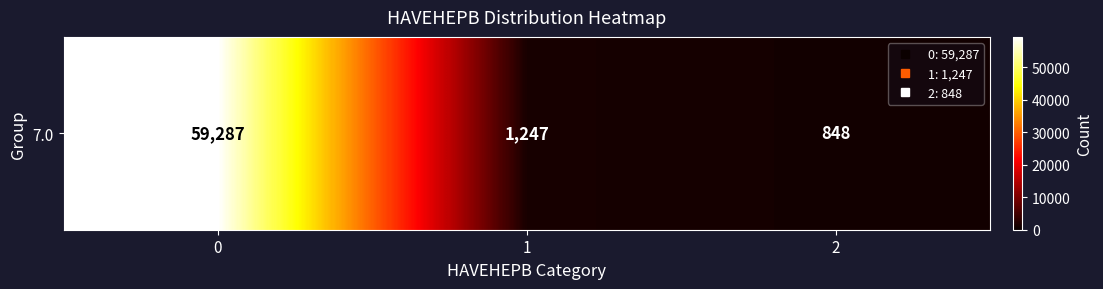

Reading left to right, extract all data points from this chart.

0=59287	1=1247	2=848